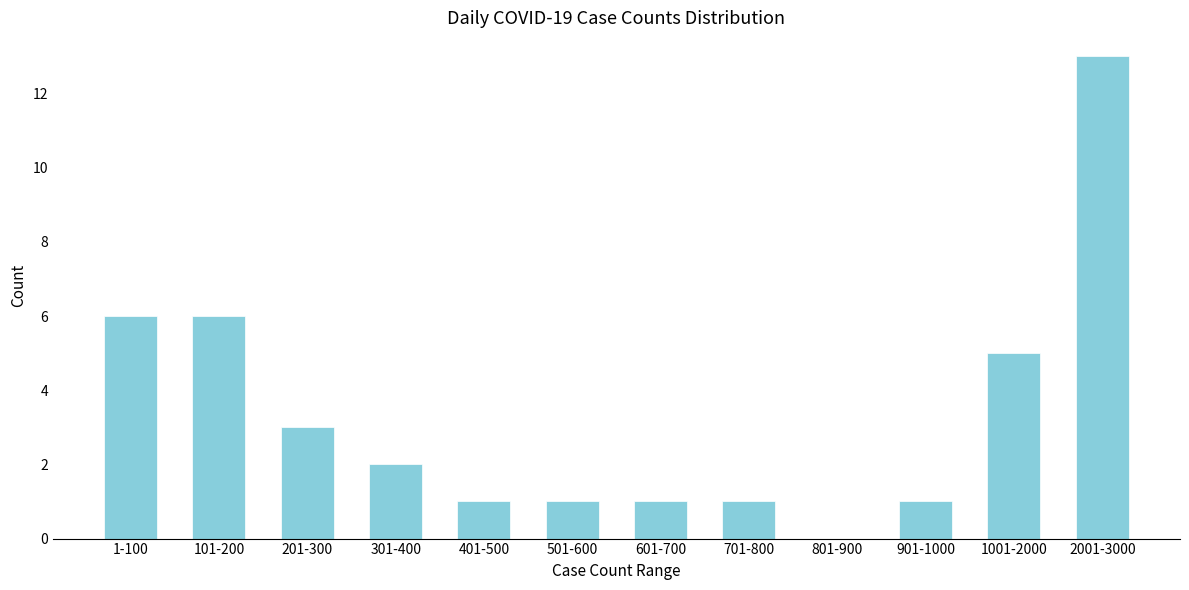

Reading left to right, what are all the values shown in this chart?

1-100=6	101-200=6	201-300=3	301-400=2	401-500=1	501-600=1	601-700=1	701-800=1	801-900=0	901-1000=1	1001-2000=5	2001-3000=13